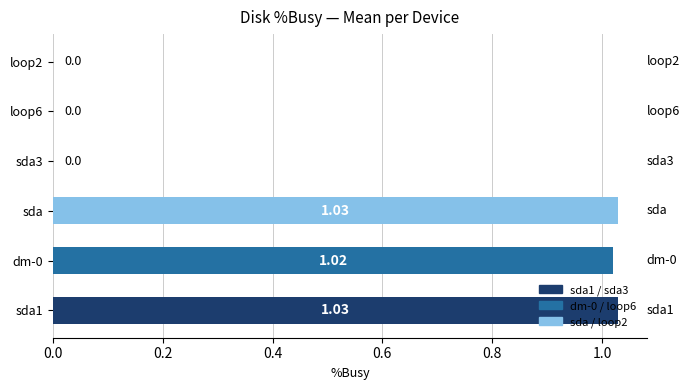

Between sda1 and sda3, which is larger?

sda1